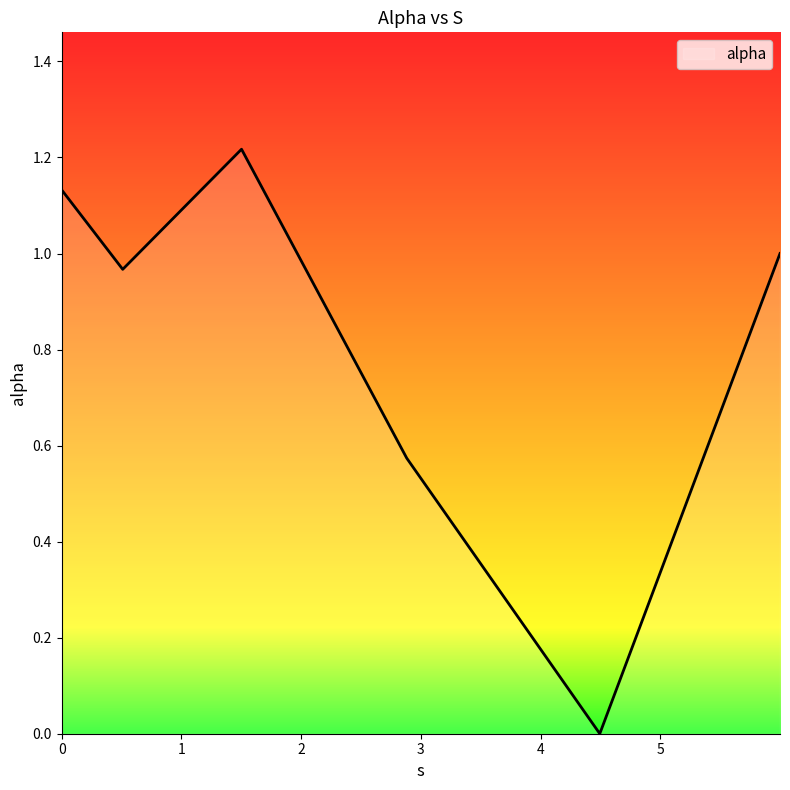

What is the sum of all values?

4.9